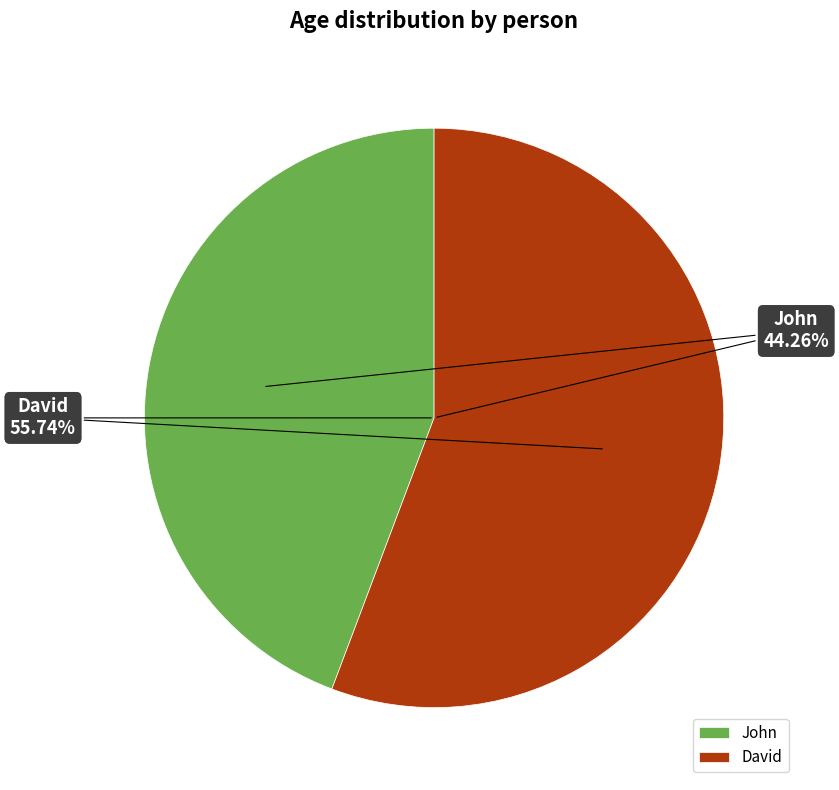

To the nearest percent, what is the difference between the largest and smallest slice percentages?

11%